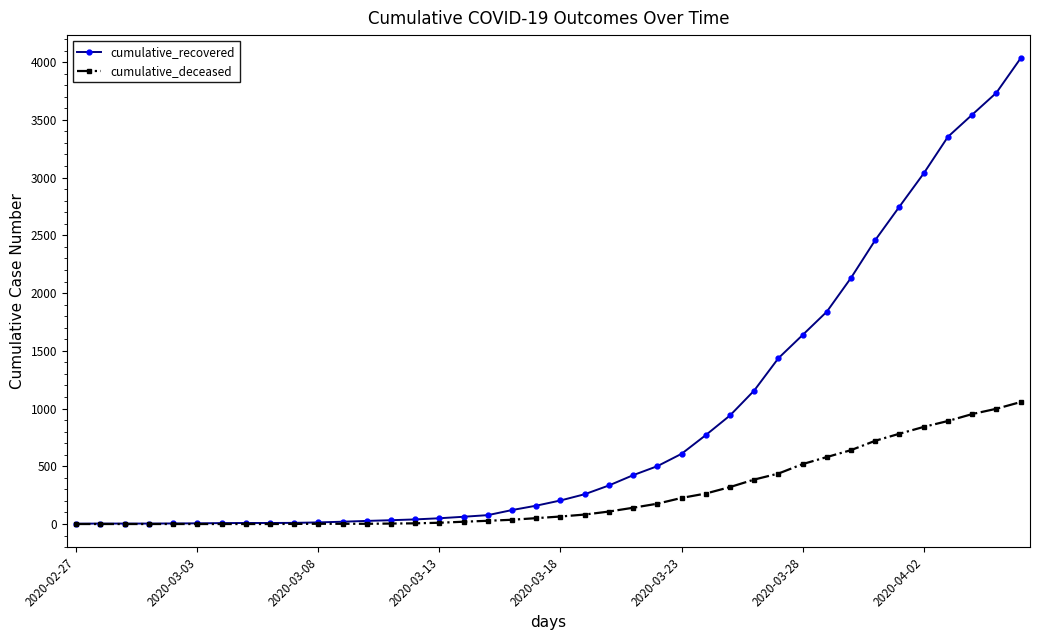

List the series in order of their overall mean, highest first.

cumulative_recovered, cumulative_deceased